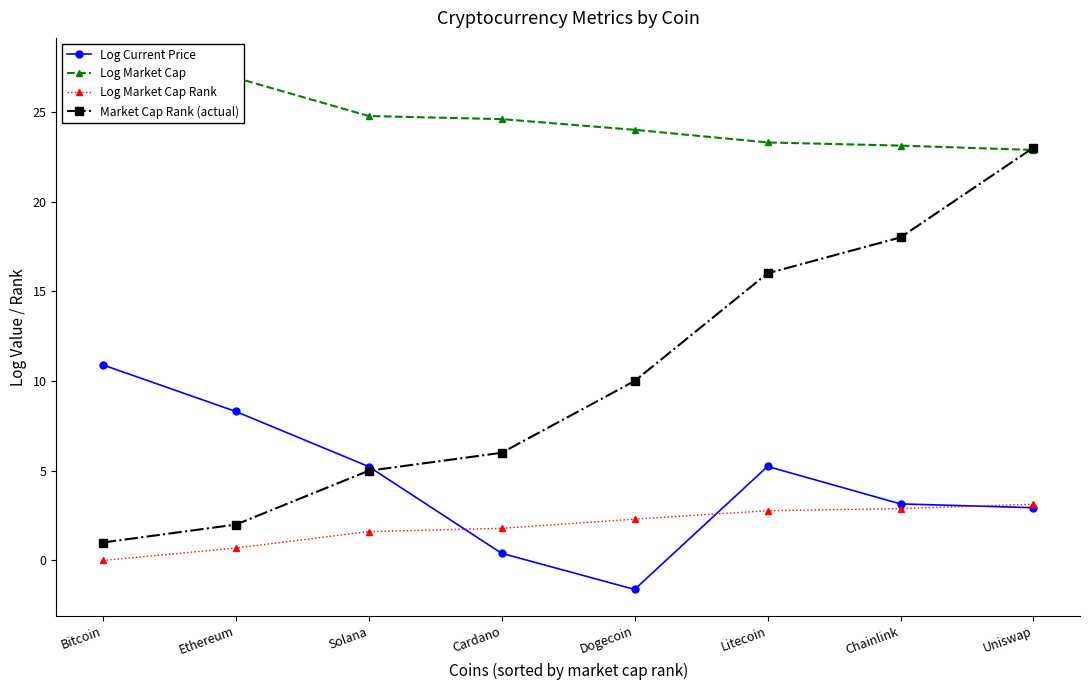

At which label is Log Market Cap closest to 25?

Solana